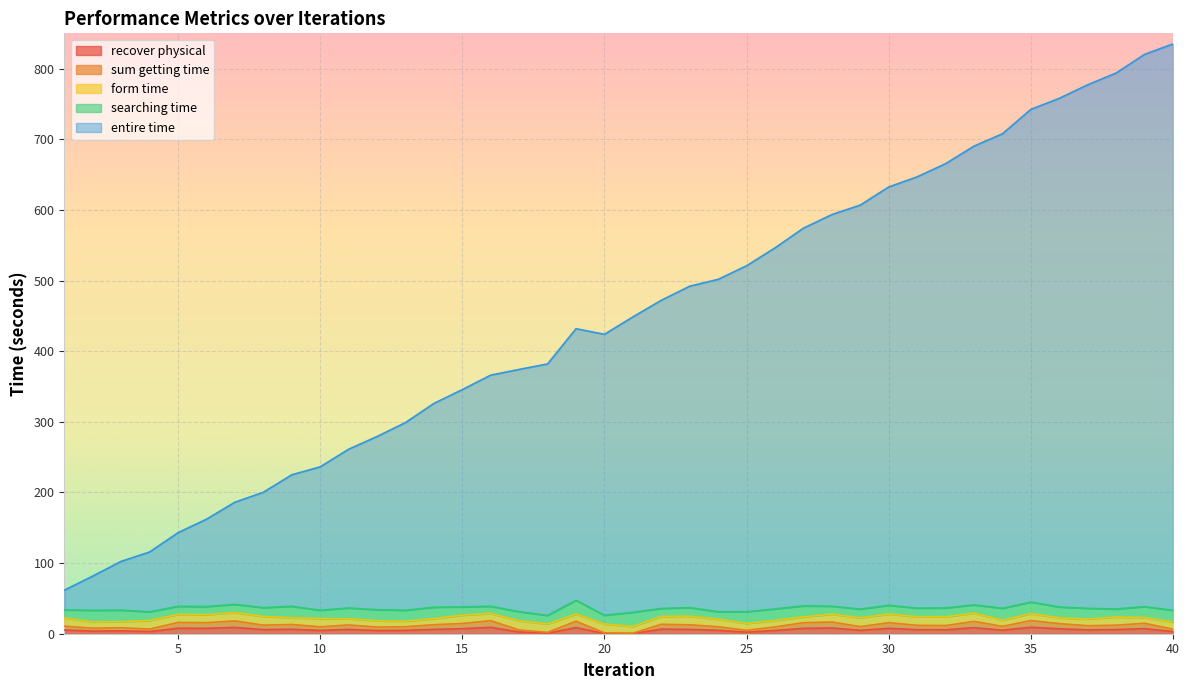

True or false: recover physical has a value of 4.9 at 29.

True